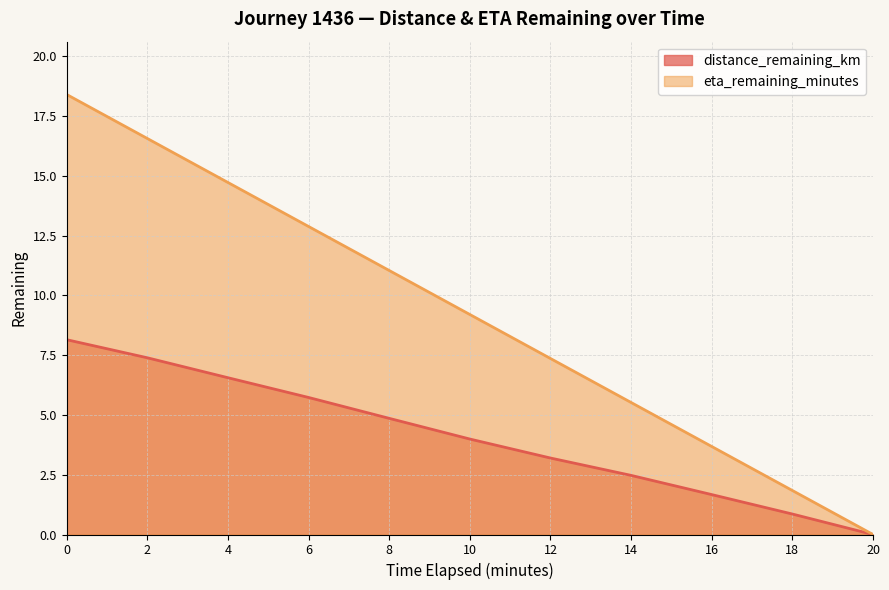

How many values in eta_remaining_minutes are above zero?

10